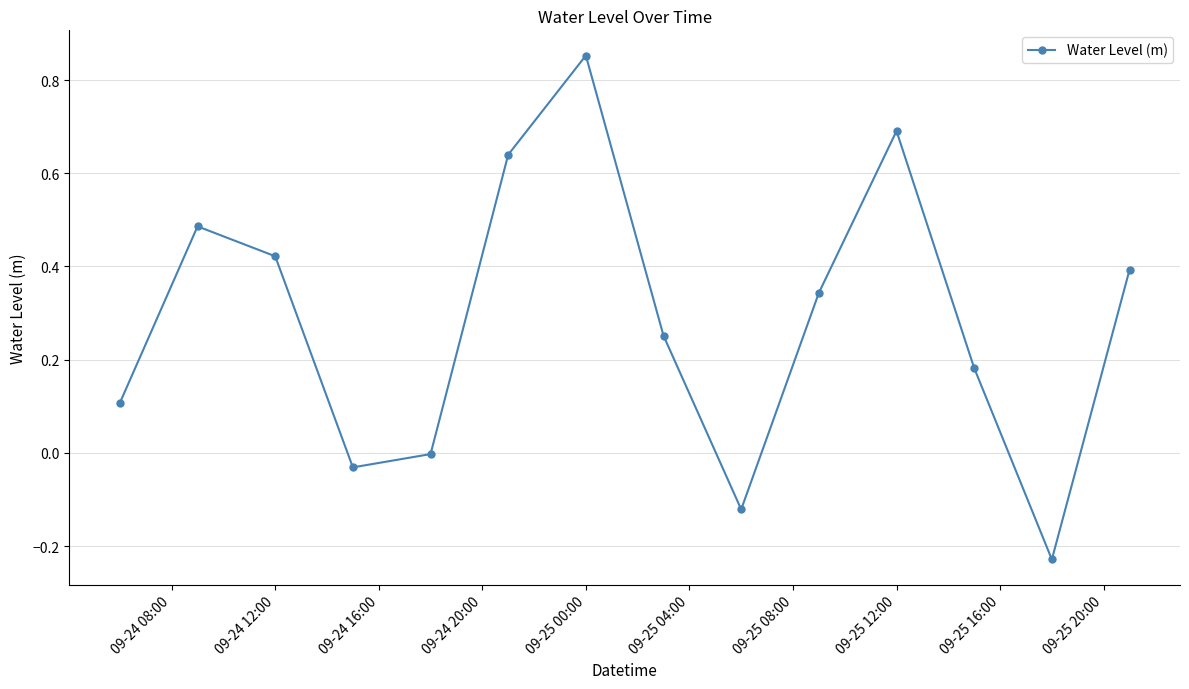

How many points are higher than both their immediate neighbors (excluding endpoints)?

3